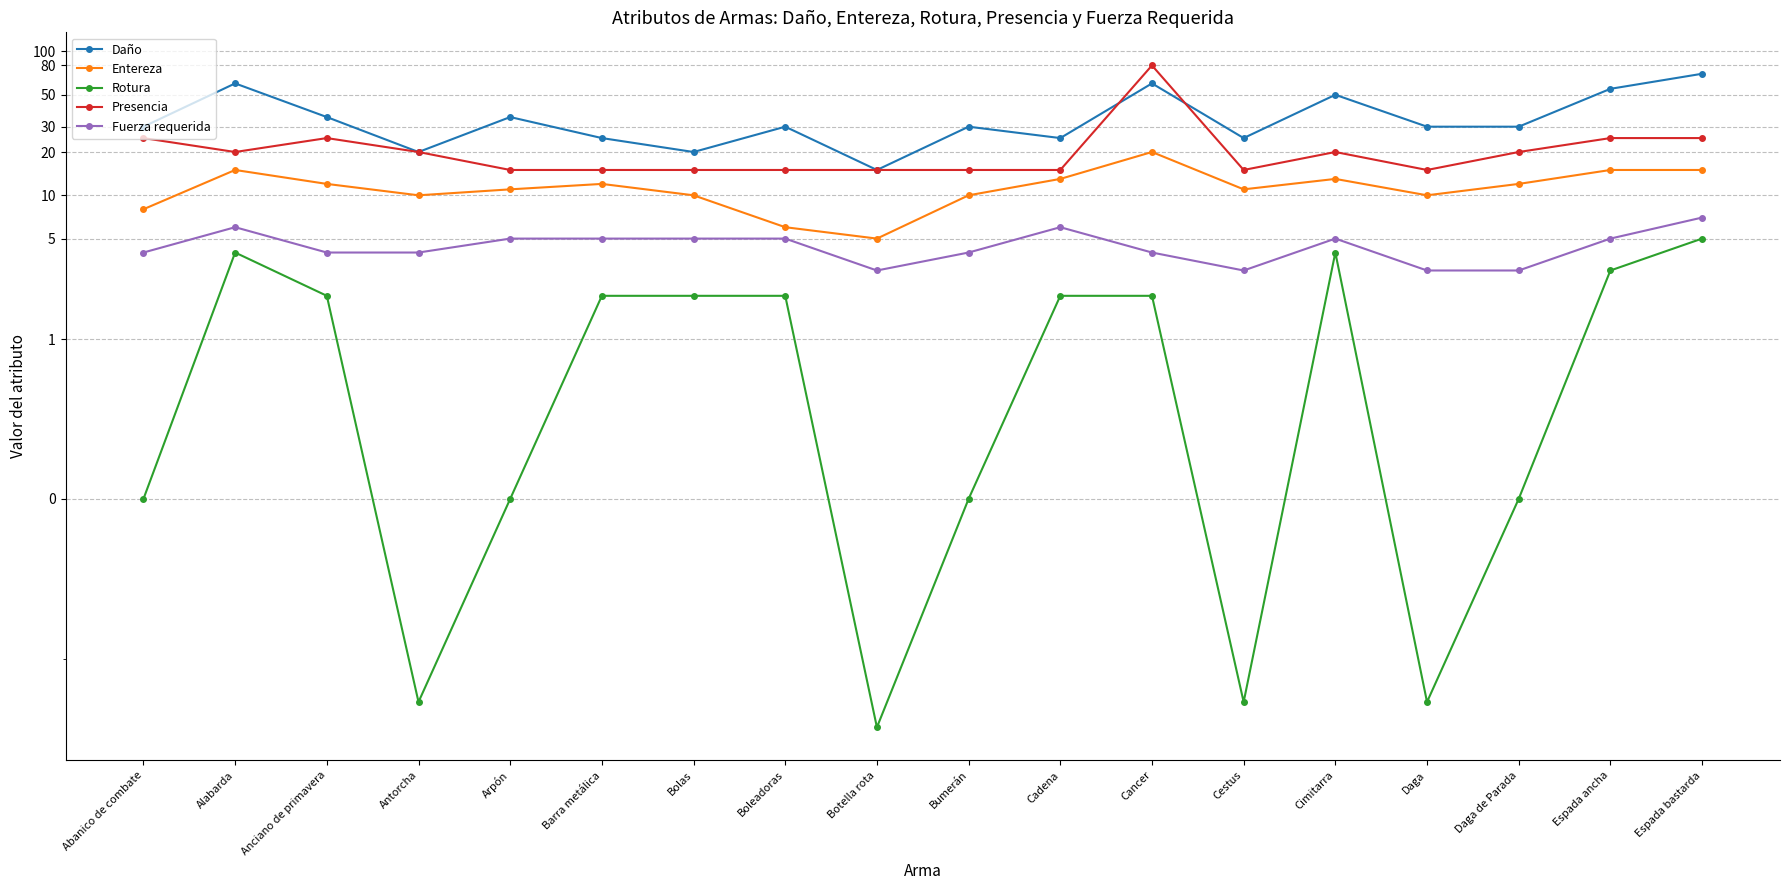

Between Arpón and Espada ancha, which series saw the biggest shift?

Daño